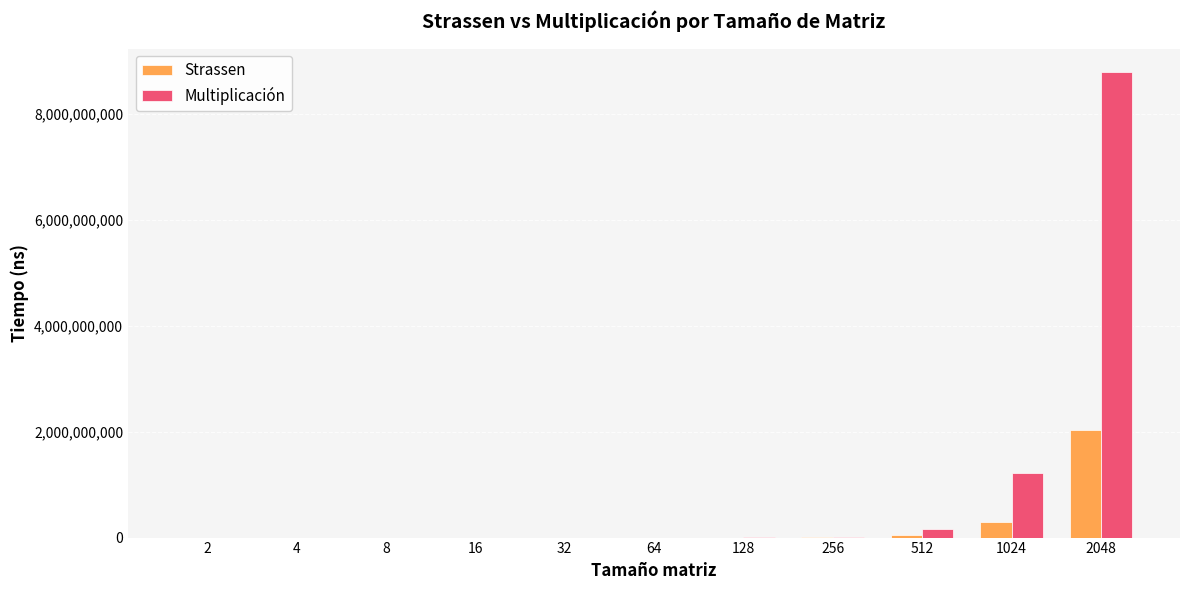

What is the difference between the Strassen values at 32 and 4?

17157